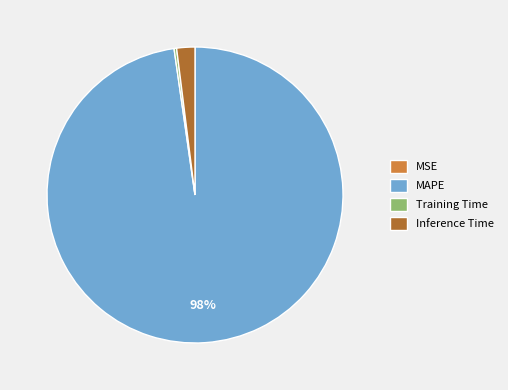

Is there any slice that represents more than half of the pie?

Yes